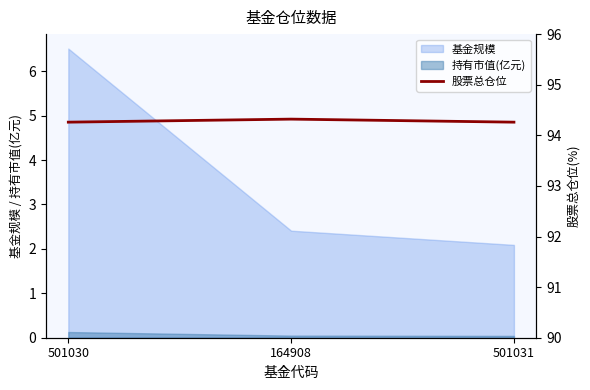

At which label is the value closest to 94?

501030